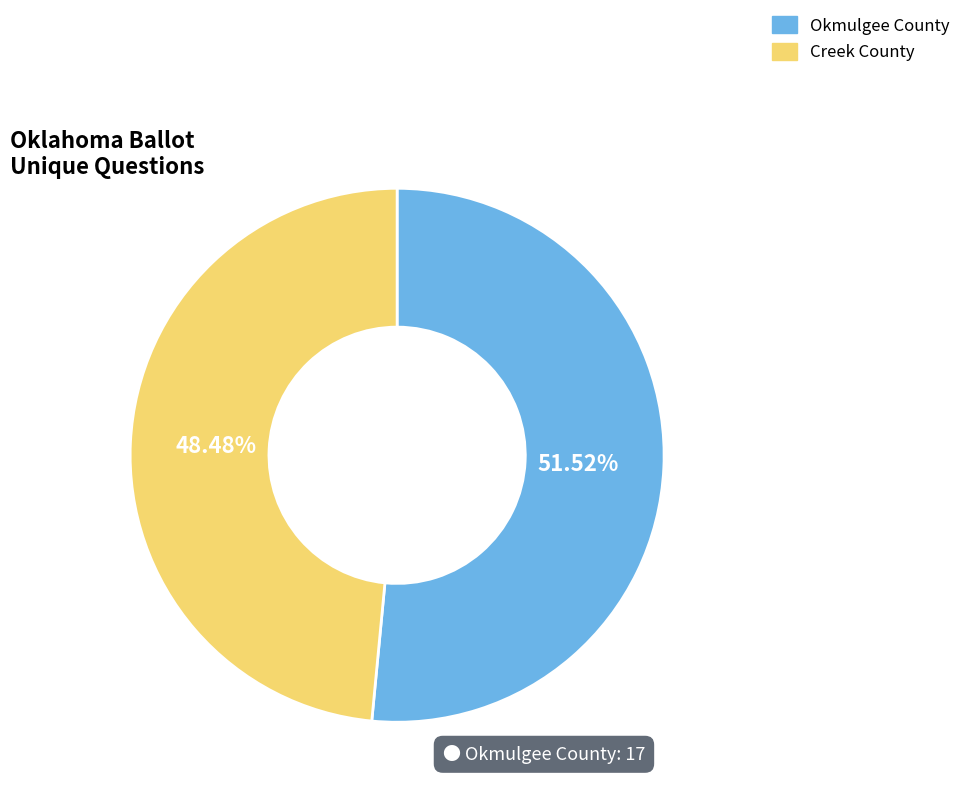

What is the largest slice in the pie chart?

Okmulgee County